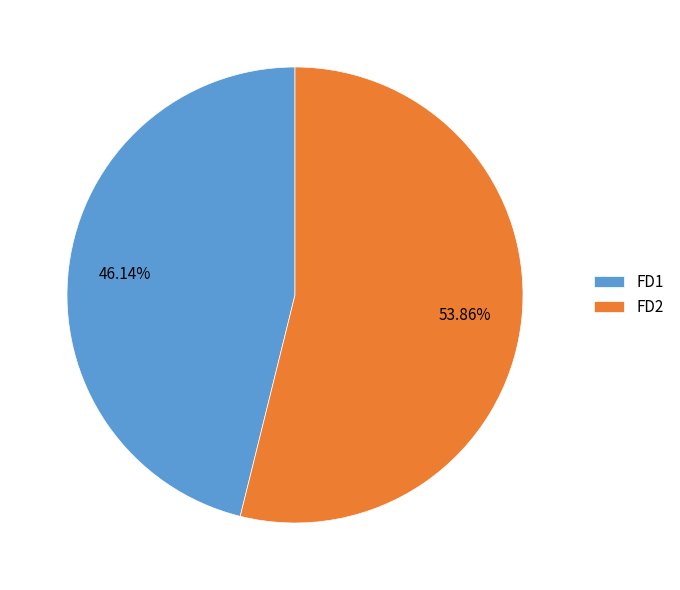

What percentage is NOT represented by FD1?

53.9%